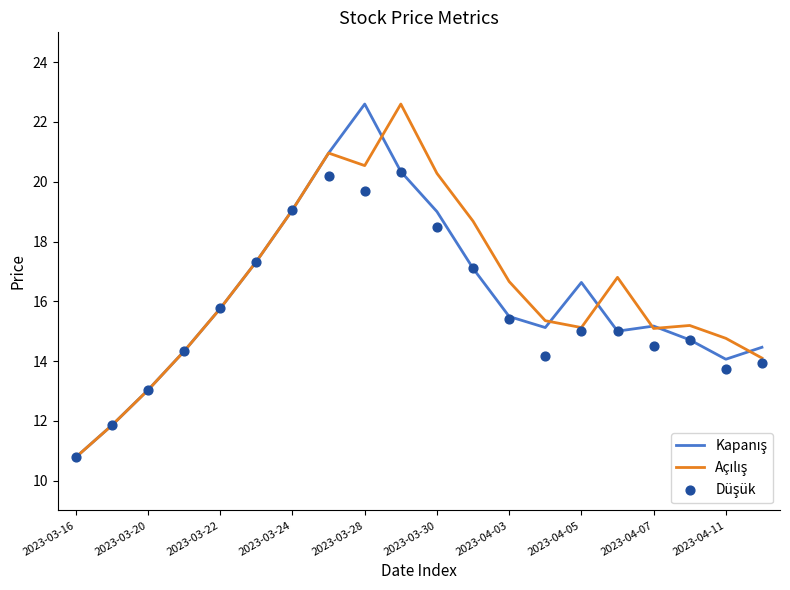

Is the value of Düşük at 11 greater than the value of Açılış at 2023-03-16?

Yes